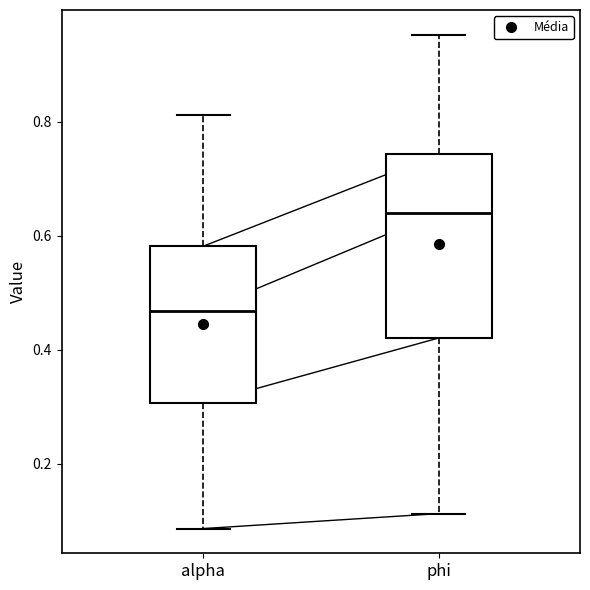

Reading left to right, read every box against the y-axis: the position of its median line, the range the box covers, and the ends of its whiskers. The values are not printed on the chart, so give them approximately, as read against the axis.

alpha: median 0.46, box 0.30 to 0.58, whiskers 0.08 to 0.82
phi: median 0.64, box 0.42 to 0.74, whiskers 0.12 to 0.96